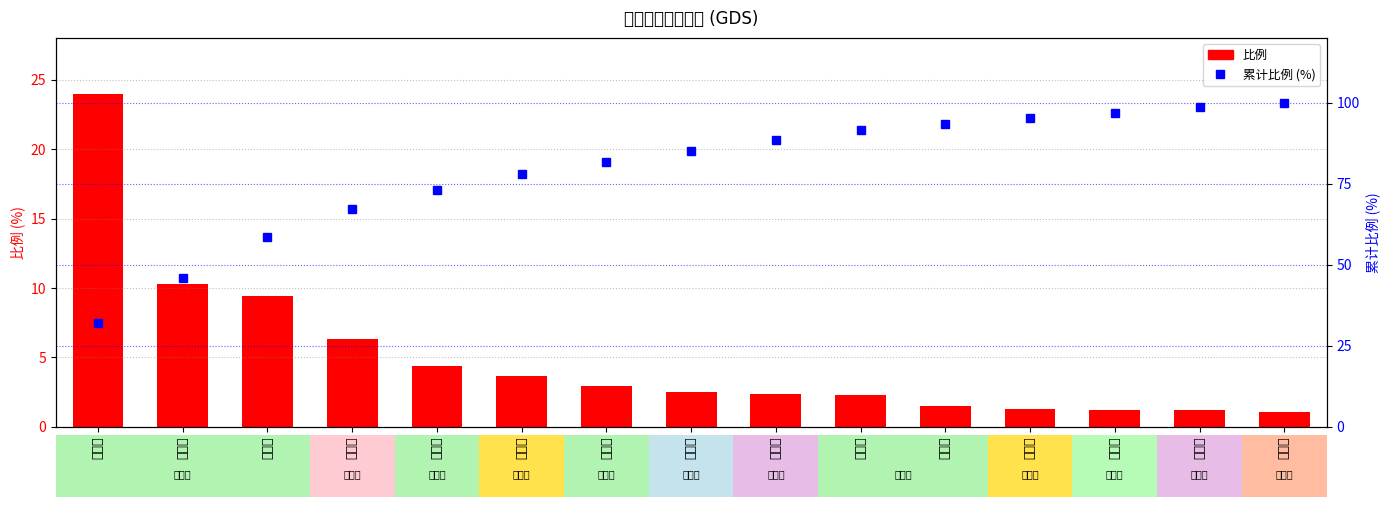

What is the label of the 3rd bar from the right?

苏州市